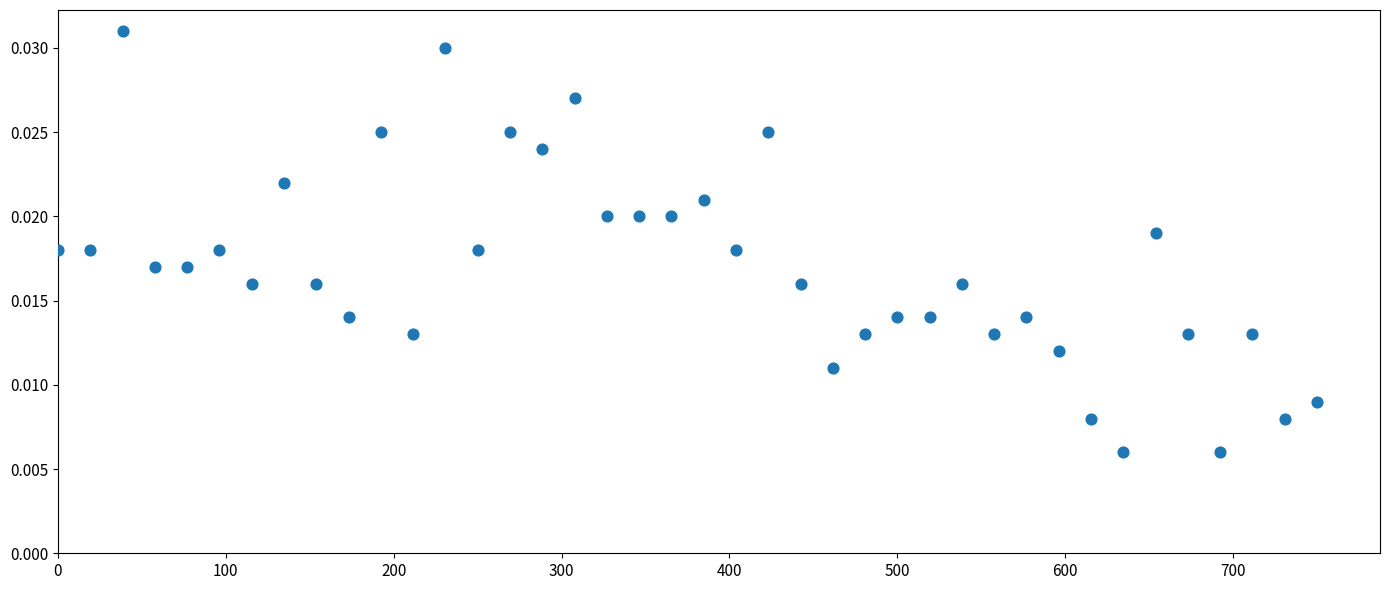

What is the range of X values (max minus min)?

750.0